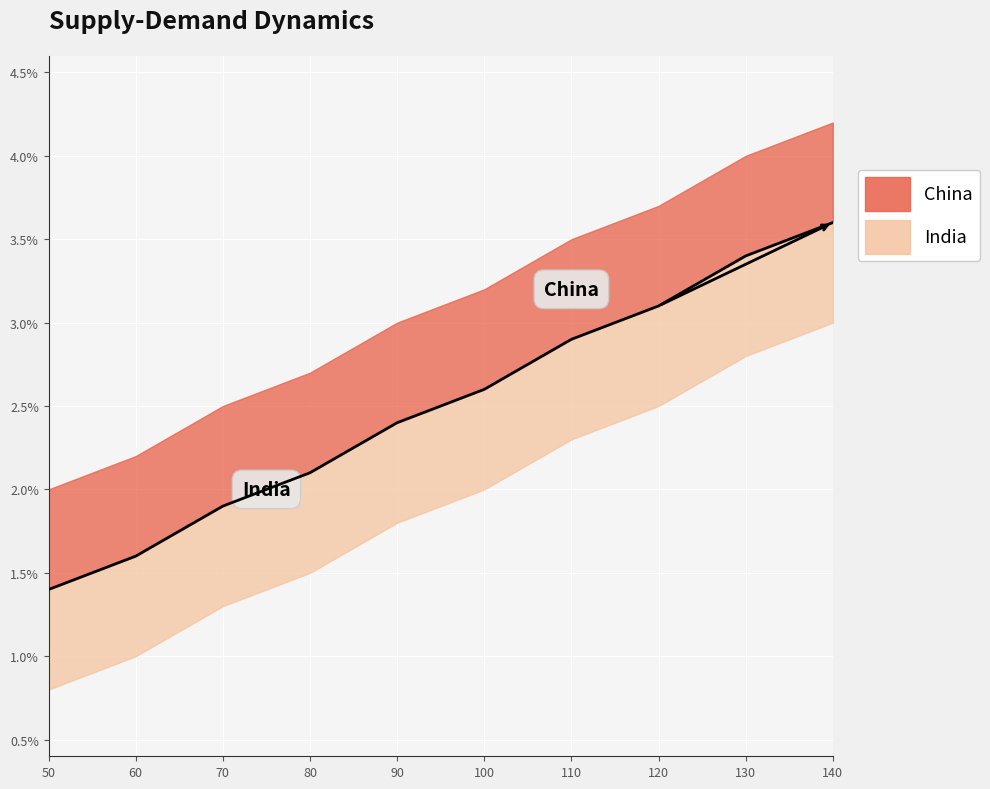

Rank the categories by value from lowest to highest.

50, 60, 70, 80, 90, 100, 110, 120, 130, 140